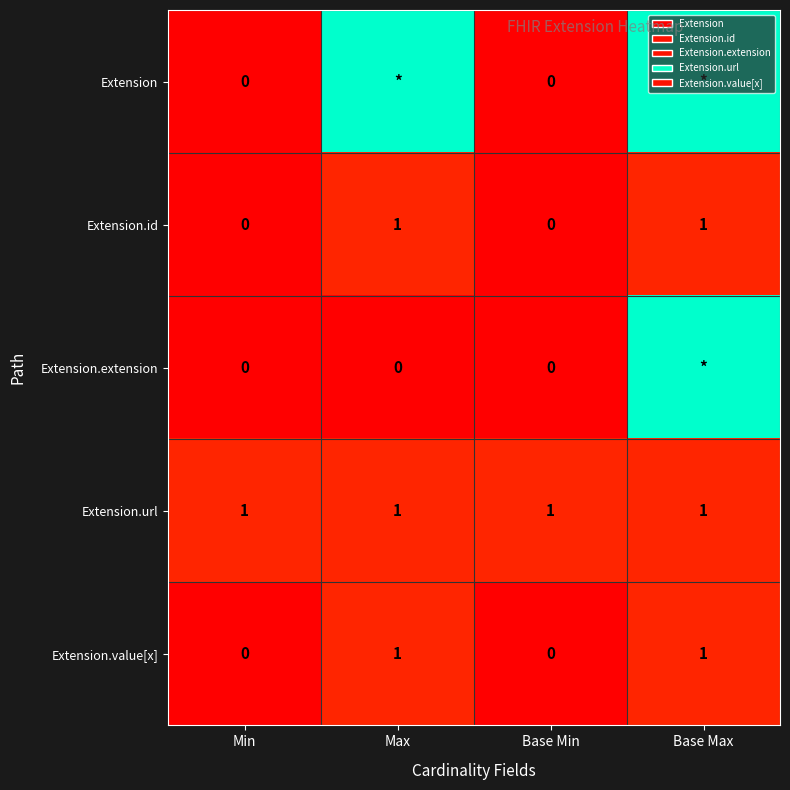

At which category is the sum across all series the highest?

Base Max